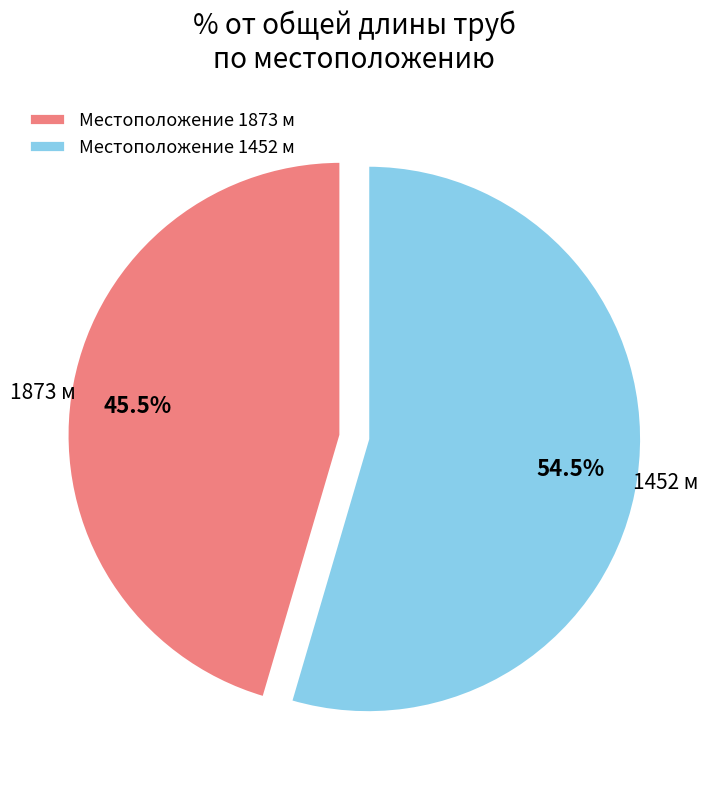

What portion of the pie excludes Местоположение 1452 м?

45.5%